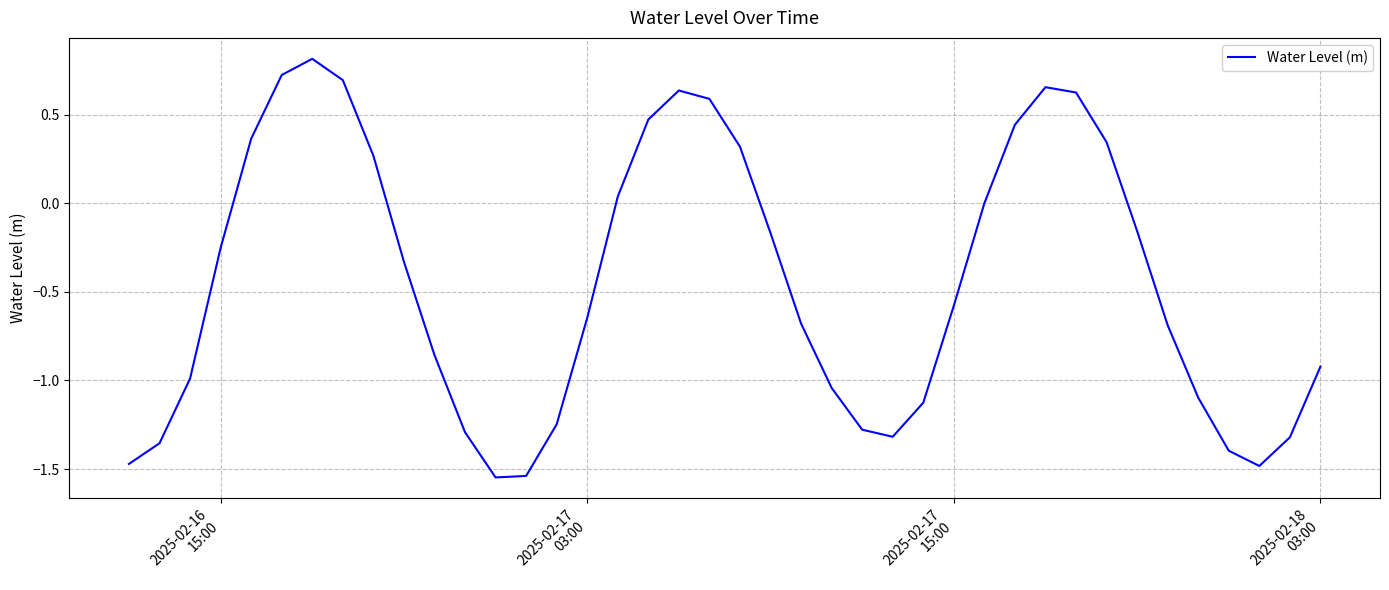

What is the maximum value shown in the chart?

0.8